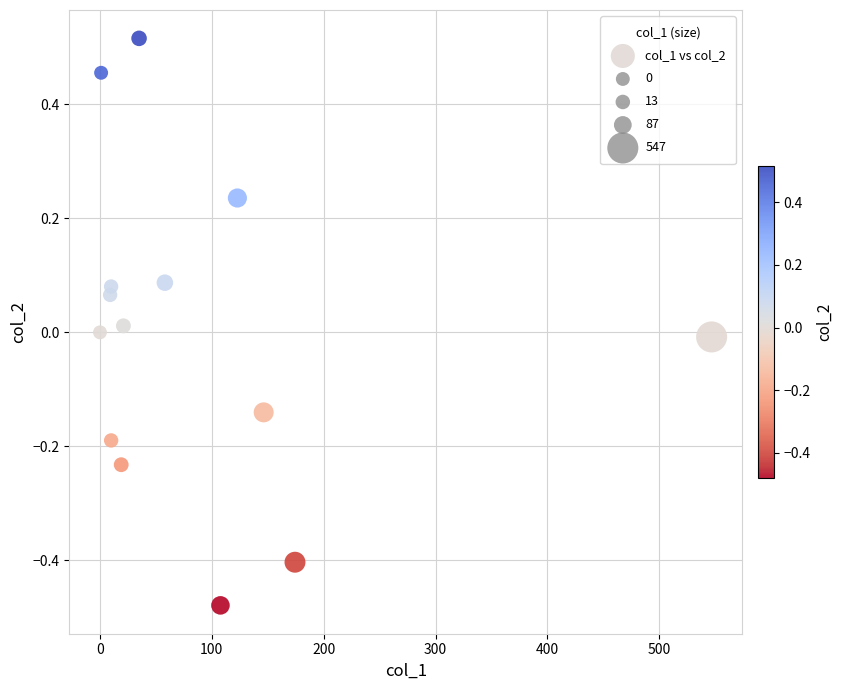

What is the range of Y values (max minus min)?

1.0